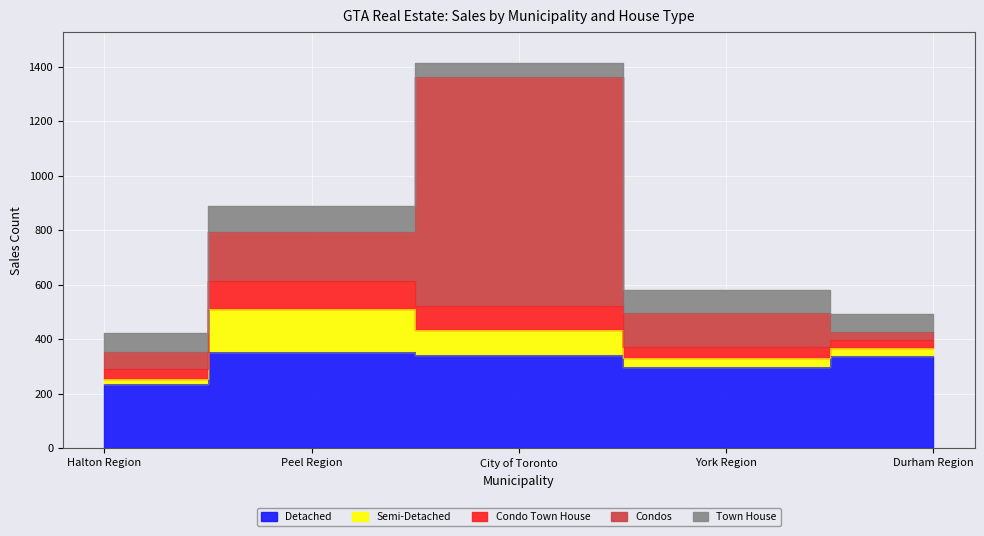

Reading right to left, extract all data points from this chart.

Detached: Durham Region=337	York Region=300	City of Toronto=342	Peel Region=355	Halton Region=235
Semi-Detached: Durham Region=32	York Region=31	City of Toronto=91	Peel Region=155	Halton Region=20
Condo Town House: Durham Region=30	York Region=42	City of Toronto=90	Peel Region=103	Halton Region=37
Condos: Durham Region=29	York Region=124	City of Toronto=840	Peel Region=180	Halton Region=60
Town House: Durham Region=63	York Region=83	City of Toronto=51	Peel Region=95	Halton Region=71